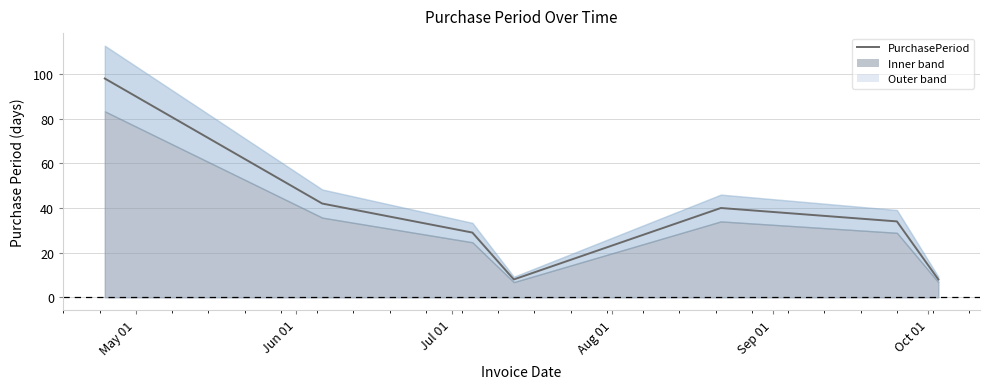

The value at 6 is 11. True or false?

False